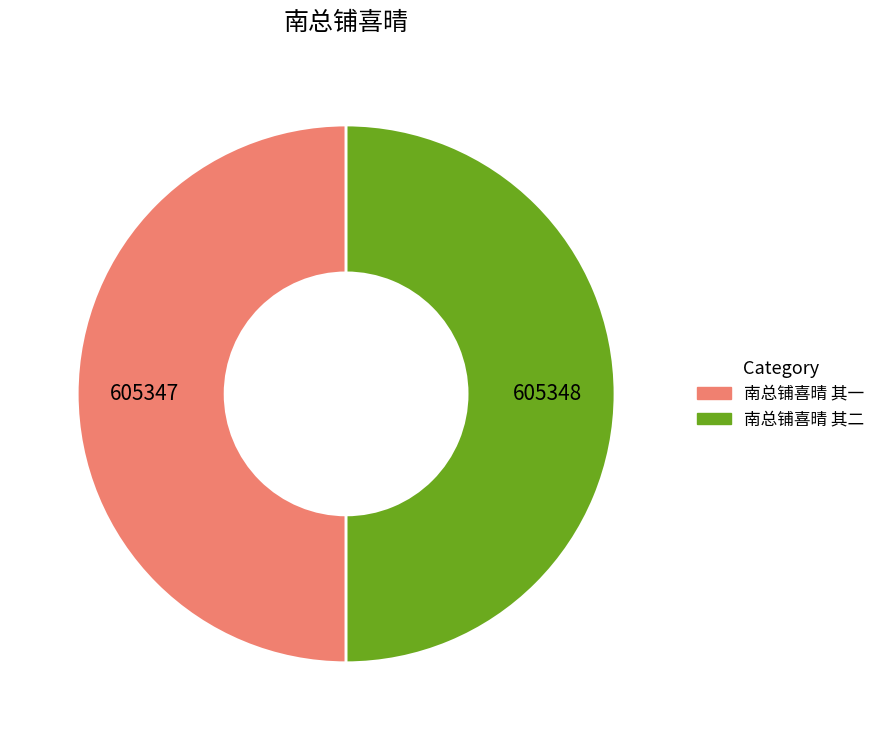

What is the ratio of the value at 南总铺喜晴 其二 to the value at 南总铺喜晴 其一?

1.0